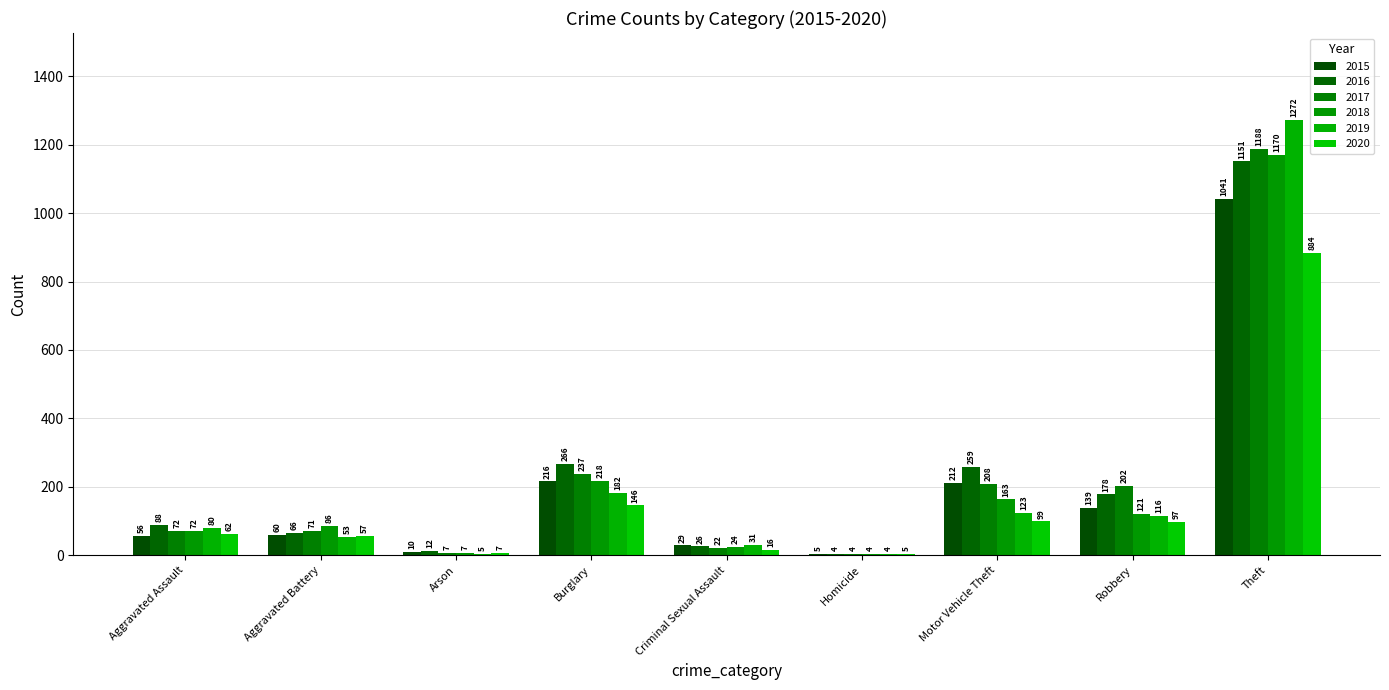

Reading left to right, list all the values displayed in this chart.

2015: Aggravated Assault=56	Aggravated Battery=60	Arson=10	Burglary=216	Criminal Sexual Assault=29	Homicide=5	Motor Vehicle Theft=212	Robbery=139	Theft=1041
2016: Aggravated Assault=88	Aggravated Battery=66	Arson=12	Burglary=266	Criminal Sexual Assault=26	Homicide=4	Motor Vehicle Theft=259	Robbery=178	Theft=1151
2017: Aggravated Assault=72	Aggravated Battery=71	Arson=7	Burglary=237	Criminal Sexual Assault=22	Homicide=4	Motor Vehicle Theft=208	Robbery=202	Theft=1188
2018: Aggravated Assault=72	Aggravated Battery=86	Arson=7	Burglary=218	Criminal Sexual Assault=24	Homicide=4	Motor Vehicle Theft=163	Robbery=121	Theft=1170
2019: Aggravated Assault=80	Aggravated Battery=53	Arson=5	Burglary=182	Criminal Sexual Assault=31	Homicide=4	Motor Vehicle Theft=123	Robbery=116	Theft=1272
2020: Aggravated Assault=62	Aggravated Battery=57	Arson=7	Burglary=146	Criminal Sexual Assault=16	Homicide=5	Motor Vehicle Theft=99	Robbery=97	Theft=884